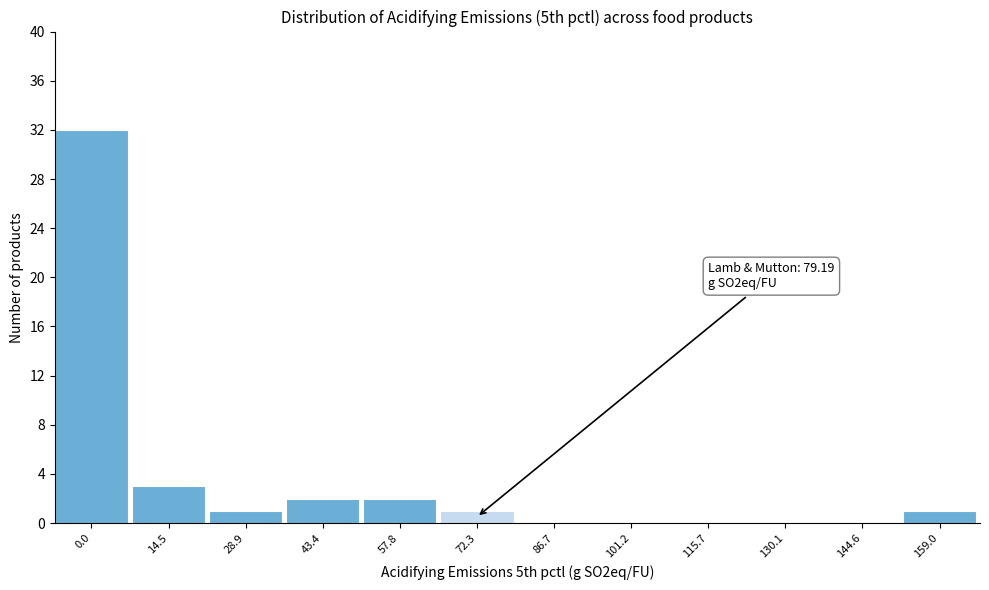

Reading left to right, extract all data points from this chart.

0.0=32	14.5=3	28.9=1	43.4=2	57.8=2	72.3=1	86.7=0	101.2=0	115.7=0	130.1=0	144.6=0	159.0=1